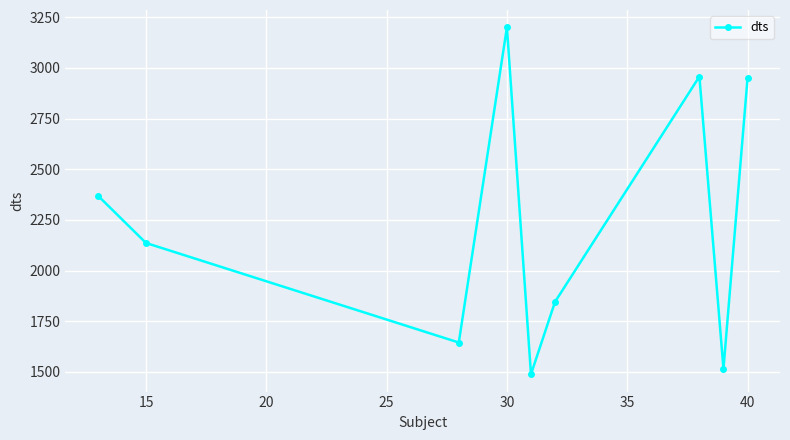

How many interior local peaks (higher than both neighbors) does the data have?

2